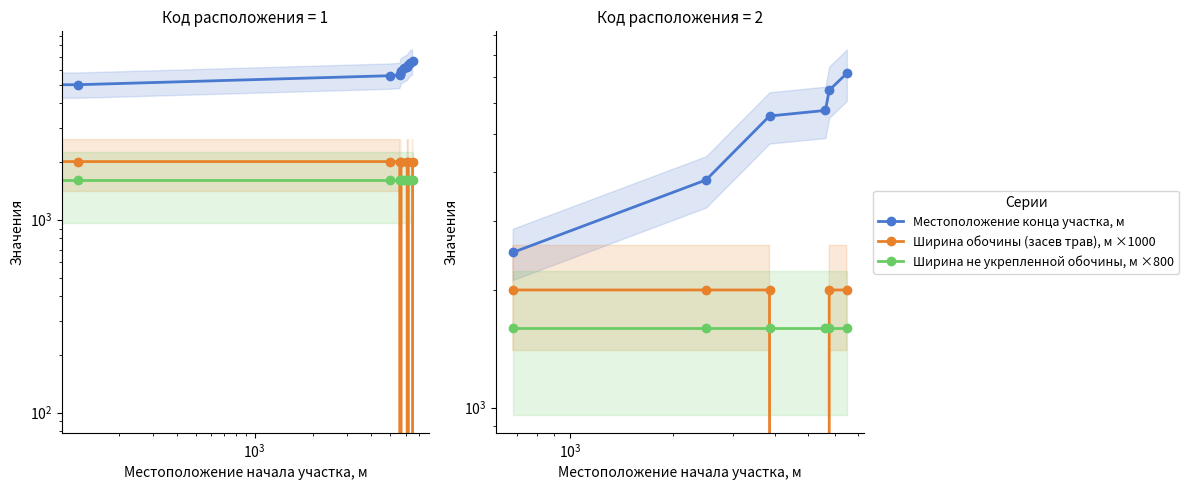

True or false: Ширина не укрепленной обочины, м ×800 and Ширина обочины (засев трав), м ×1000 cross at least once.

True